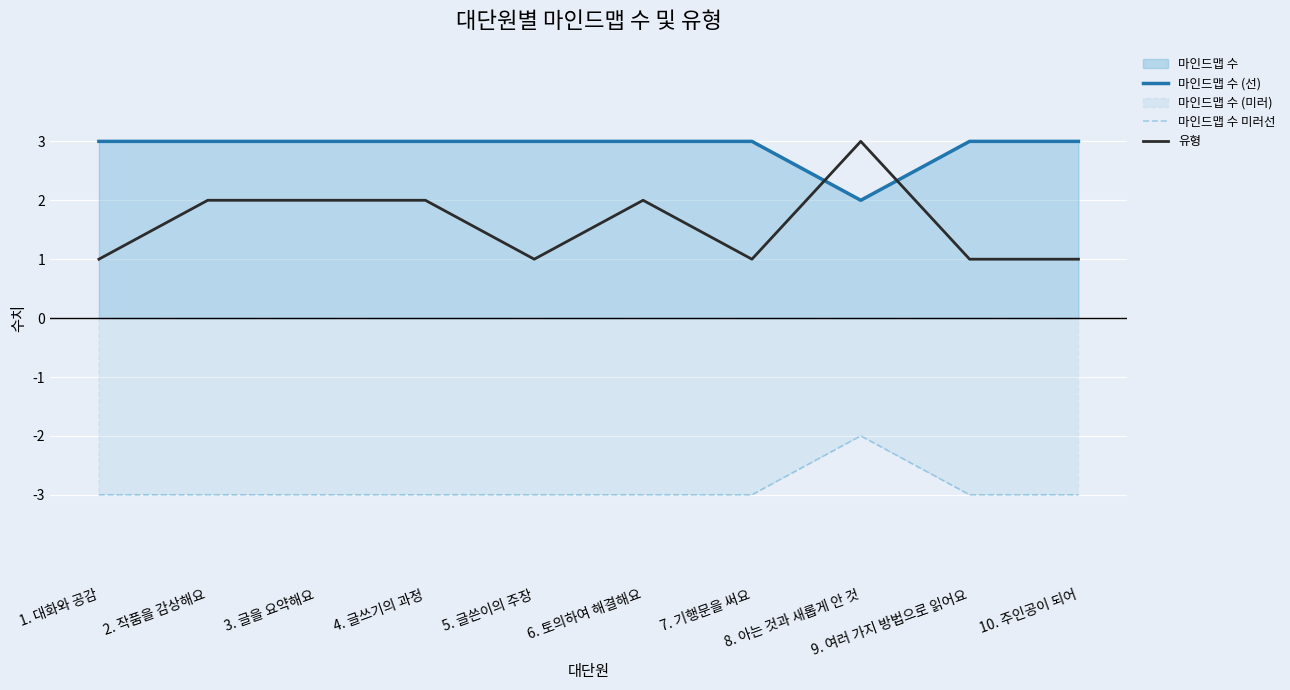

What is the total value across all series at 2. 작품을 감상해요?

2